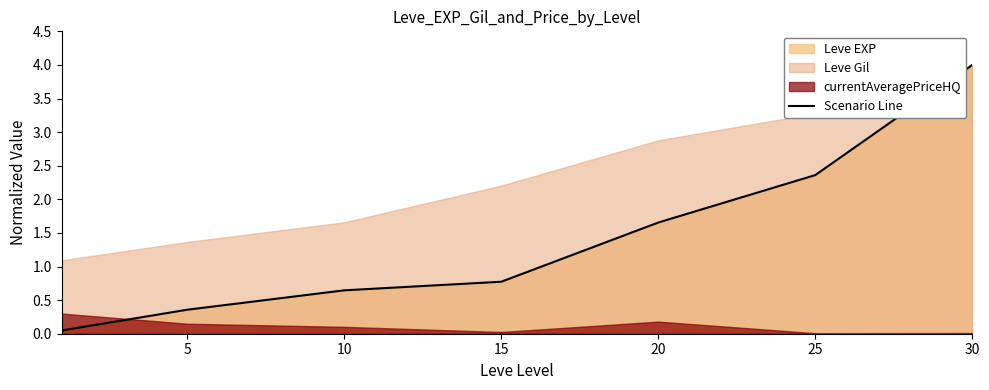

What is the sum of the values at 10 and 30?

4.6